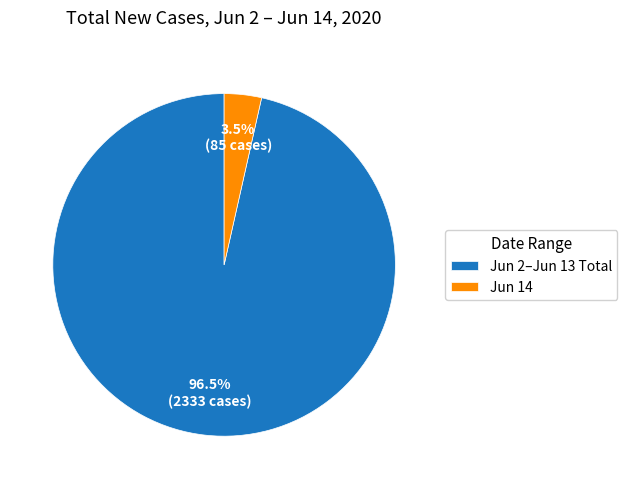

Count the number of slices in the pie.

2